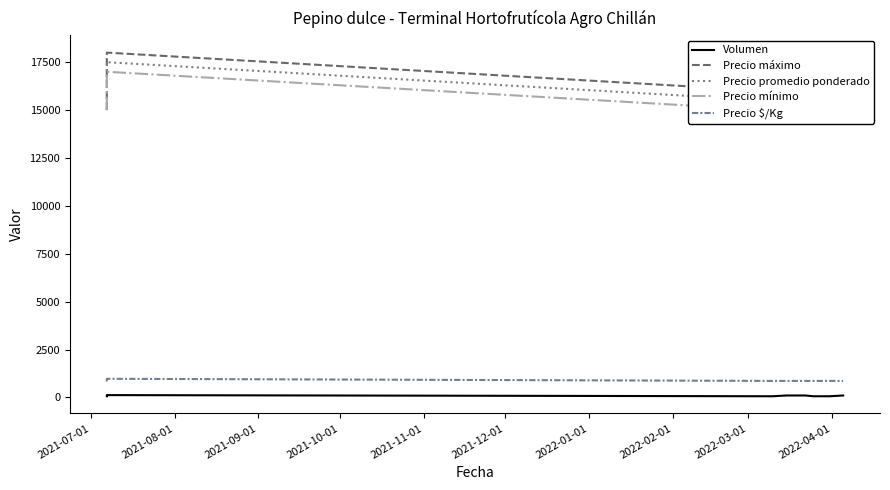

True or false: Precio máximo has more than 2 interior local peaks.

False